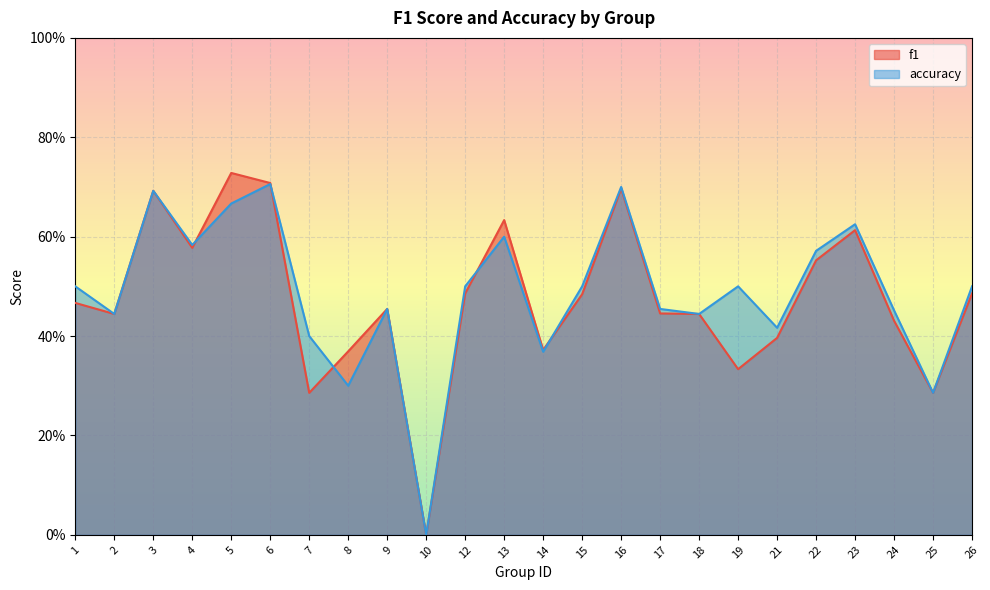

What is the spread (max minus min) of values at 19?

0.2